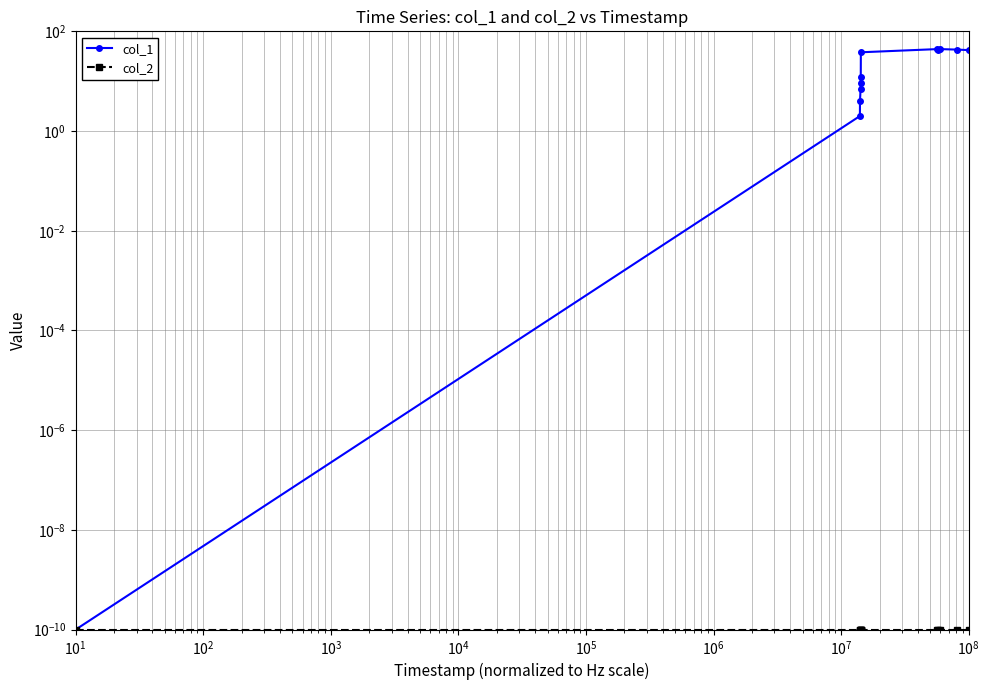

Rank the series at $\mathdefault{10^{2}}$ from highest to lowest value.

col_1, col_2